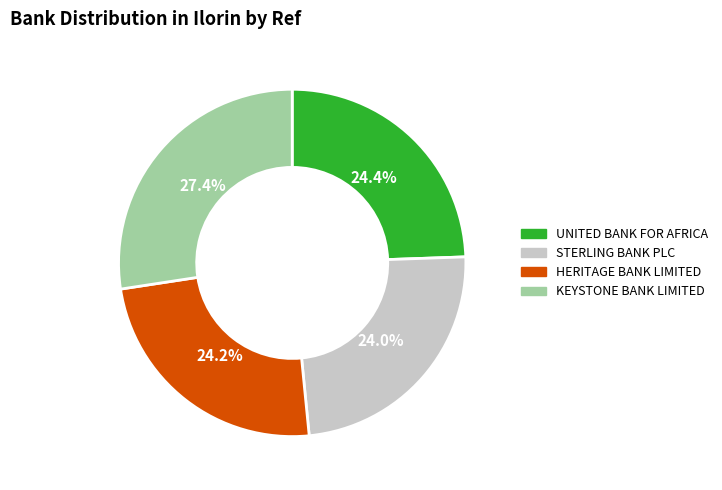

What is the largest slice in the pie chart?

KEYSTONE BANK LIMITED